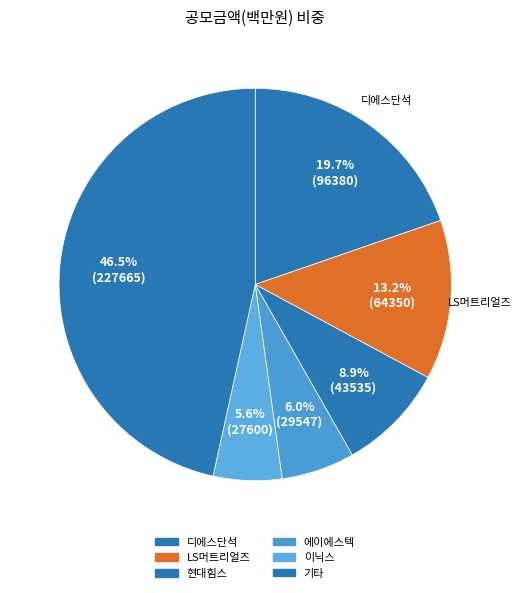

How many segments does this pie chart have?

6